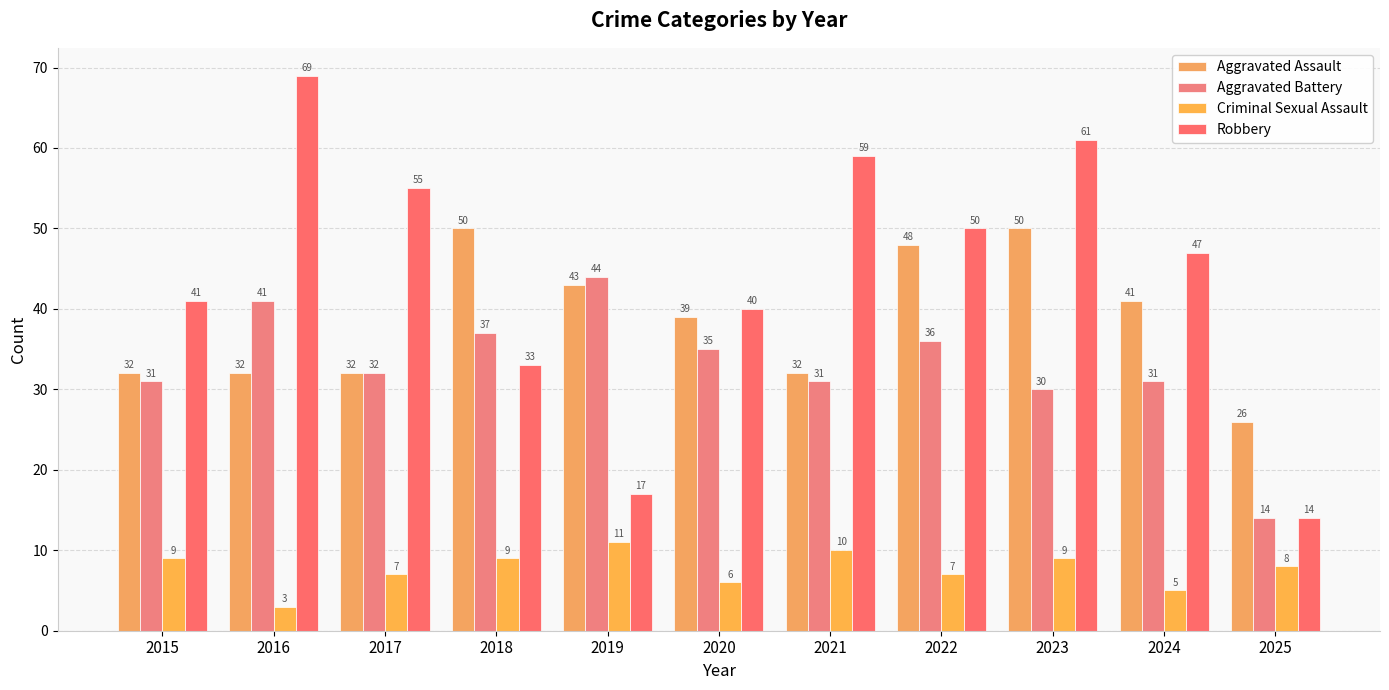

How many data points does each series have?

11